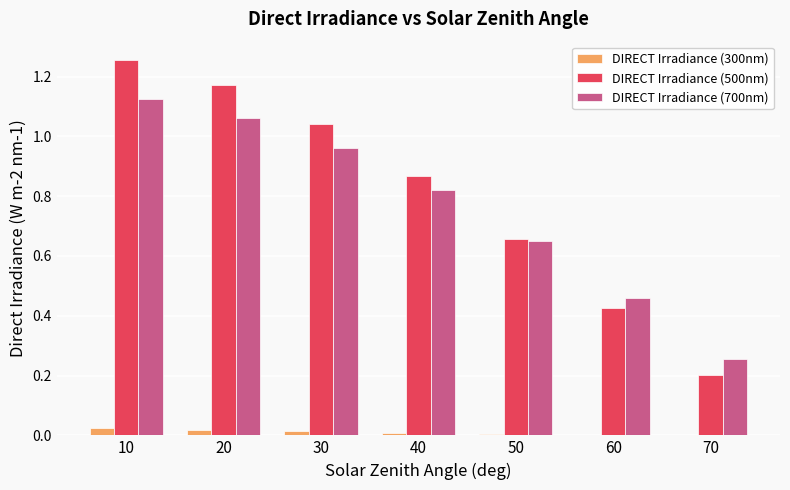

Between 30 and 60, which series saw the biggest shift?

DIRECT Irradiance (500nm)